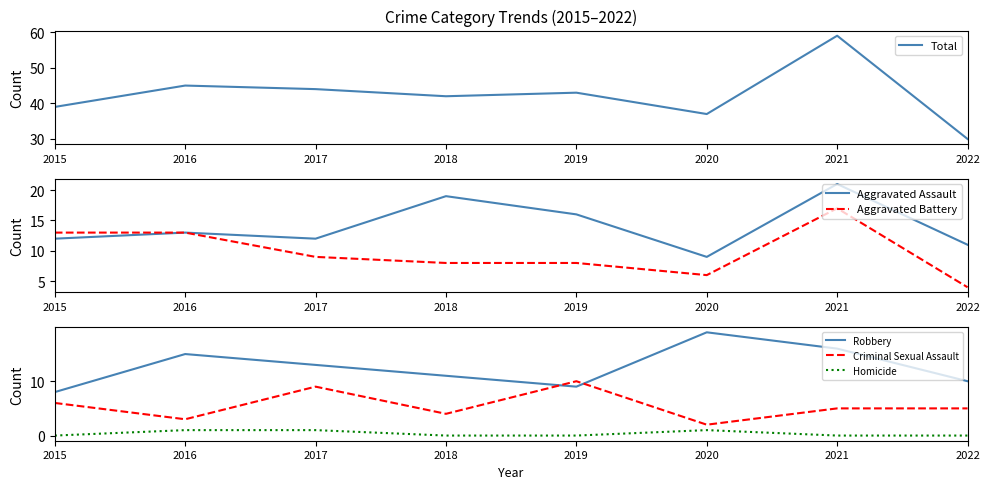

Which series ends up on top after the final intersection of Criminal Sexual Assault and Aggravated Battery?

Criminal Sexual Assault